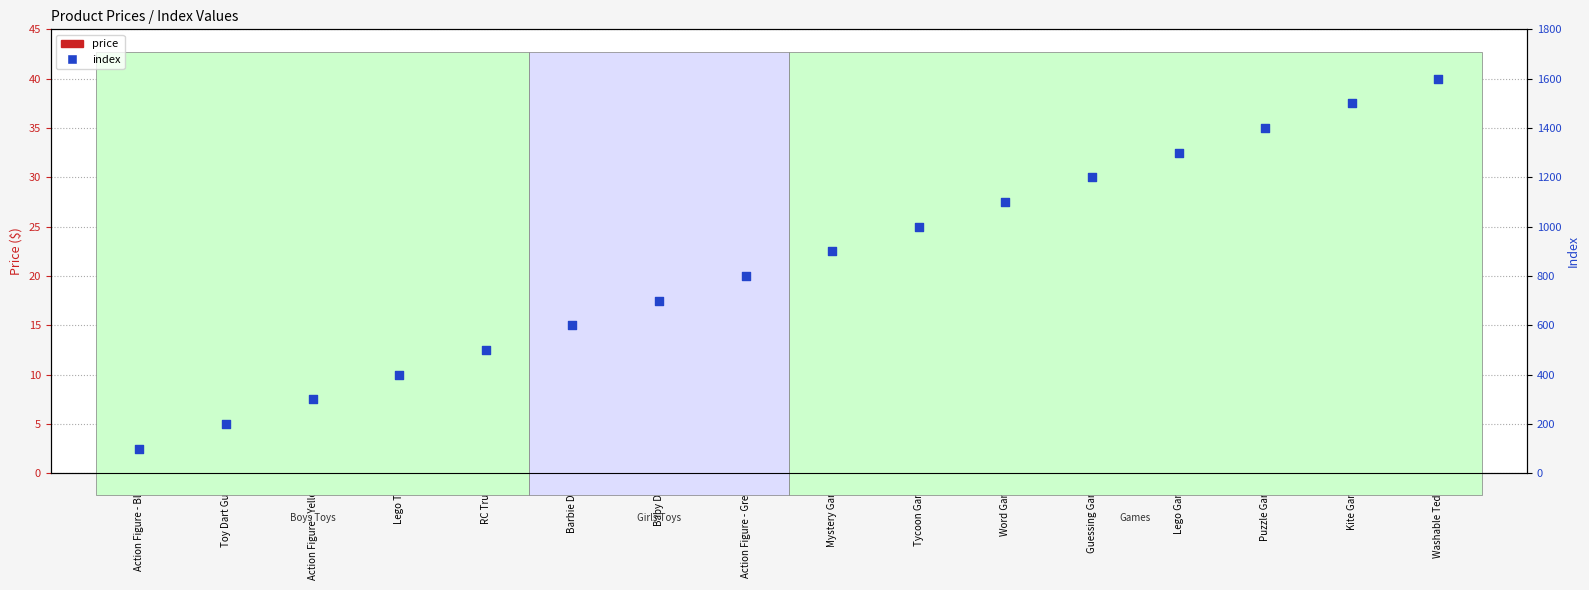

Which series contains the highest Y value?

index